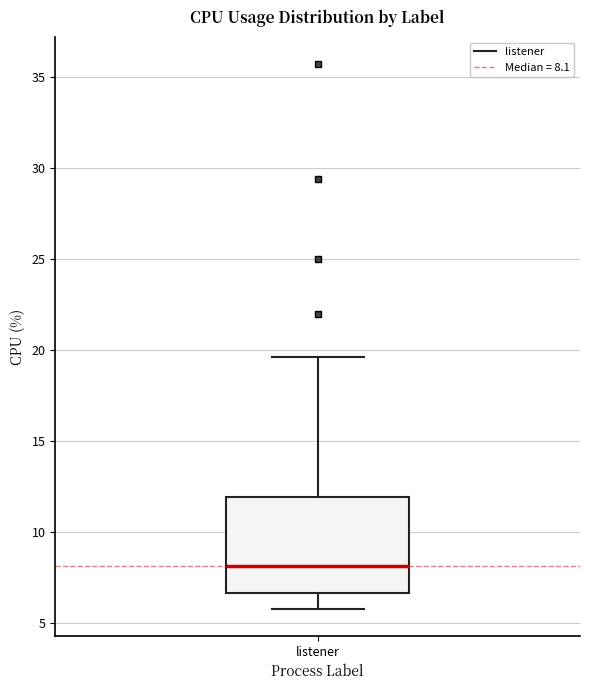

Read this box plot against the y-axis: the position of the median line, the range covered by the box, and the ends of both whiskers. The values are not printed on the chart, so give them approximately, as read against the axis.

median 8.0, box 6.5 to 12.0, whiskers 6.0 to 19.5